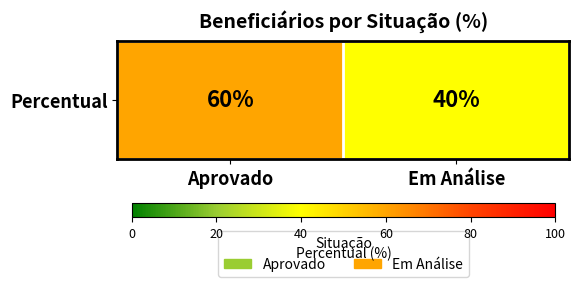

What is the maximum value shown in the chart?

60